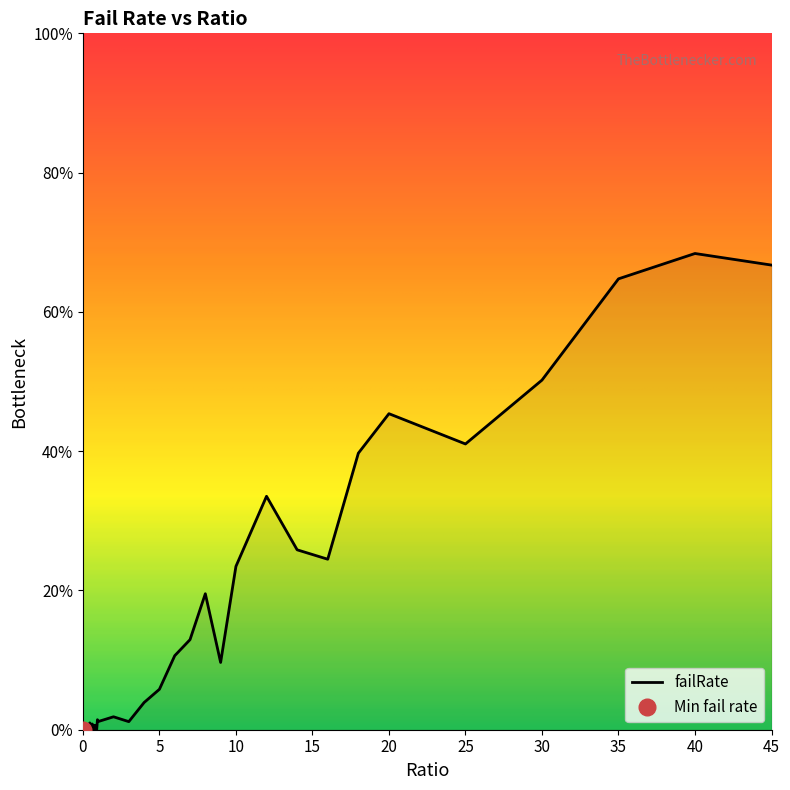

What is the label of the 38th point from the left?

35